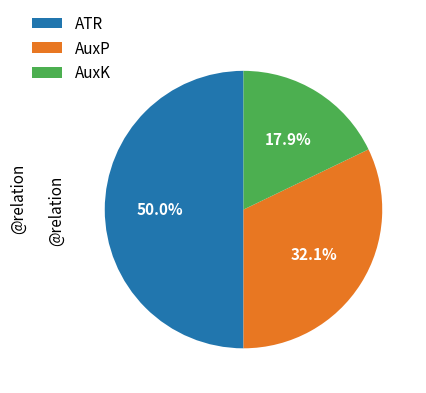

Does AuxK represent more than half of the total?

No